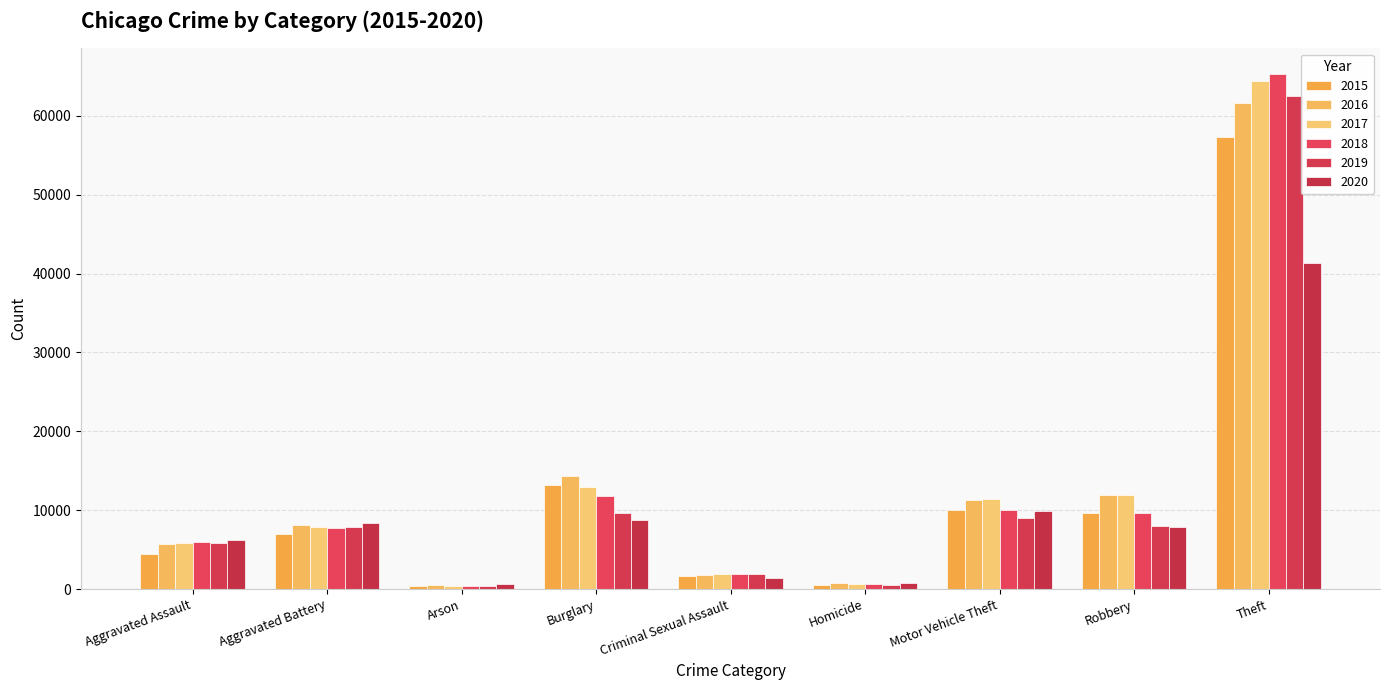

How many data points does each series have?

9